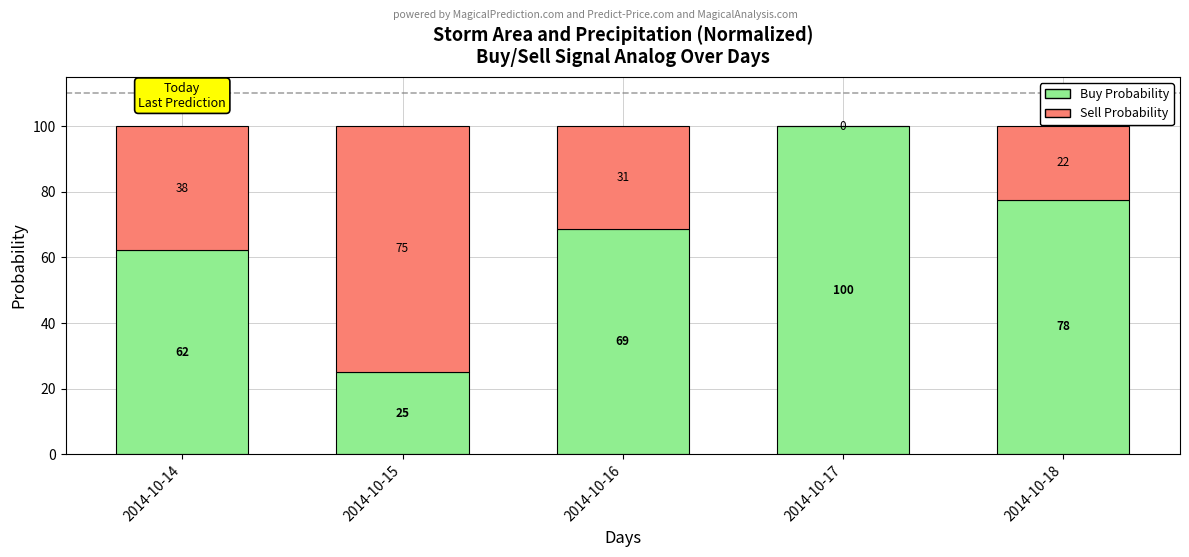

Is it true that Buy Probability equals 16.6 at 2014-10-16?

False